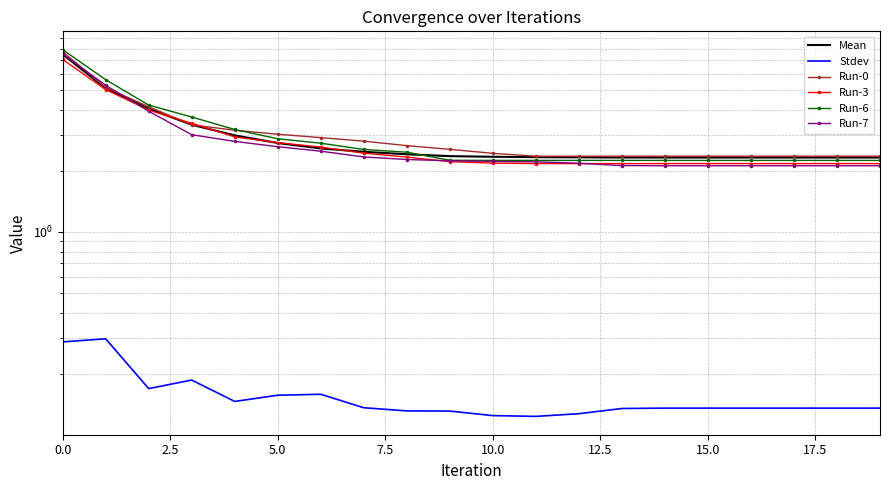

Which series has the largest total across all categories?

Run-0